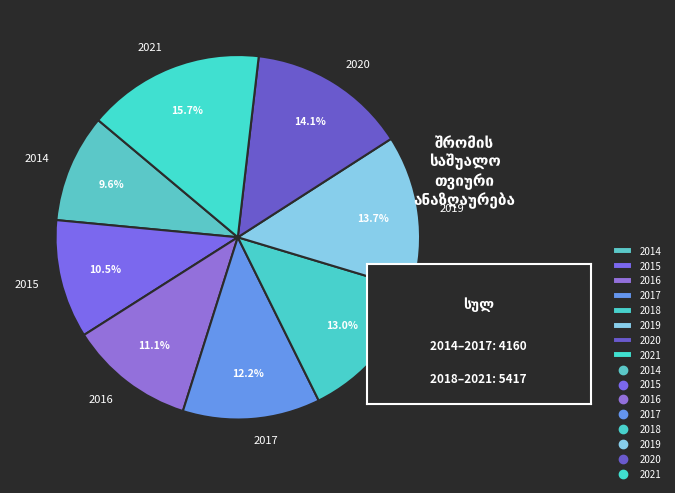

Count the number of slices in the pie.

8